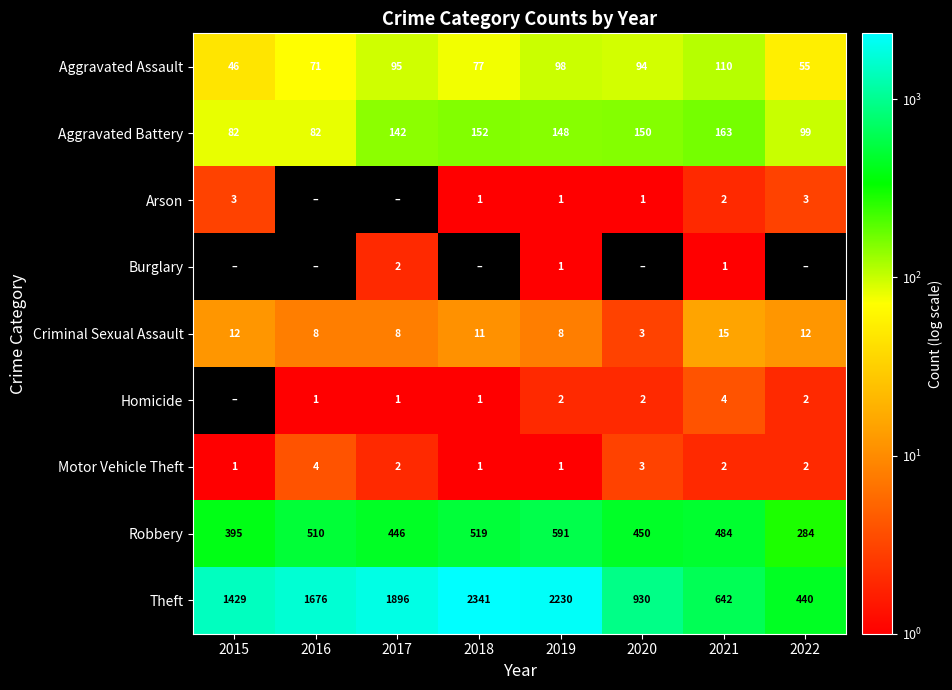

At which category is the sum across all series the highest?

2018